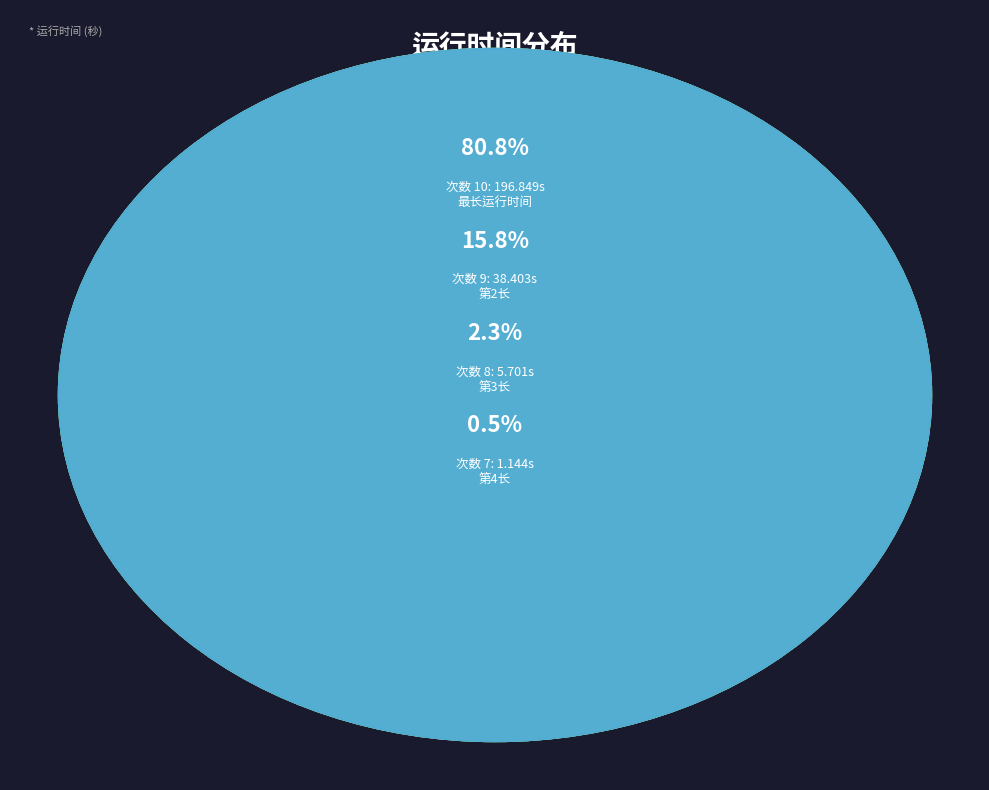

Rank the categories by value from highest to lowest.

10, 9, 8, 7, 1, 6, 5, 4, 3, 2